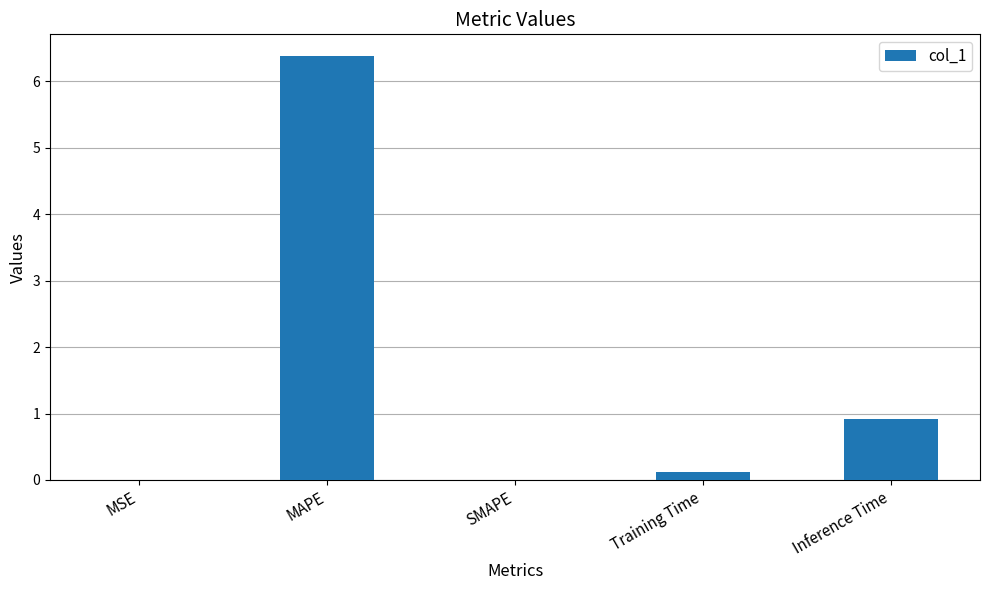

Are the bars grouped side by side (vs. stacked)?

No